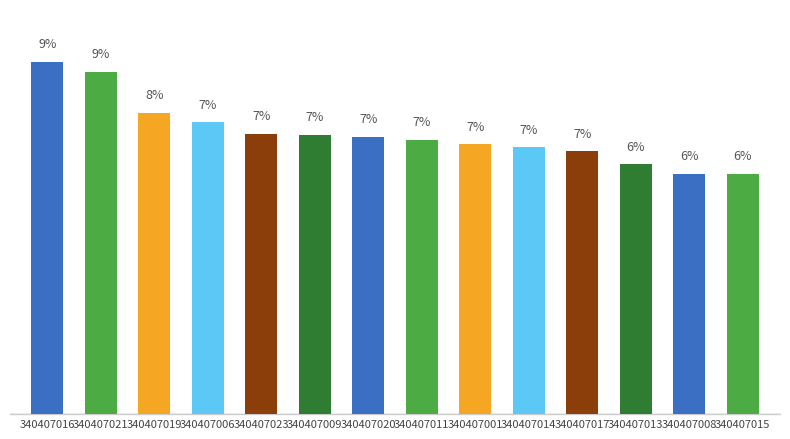

True or false: the data shows 1.5 at 340407017.

False